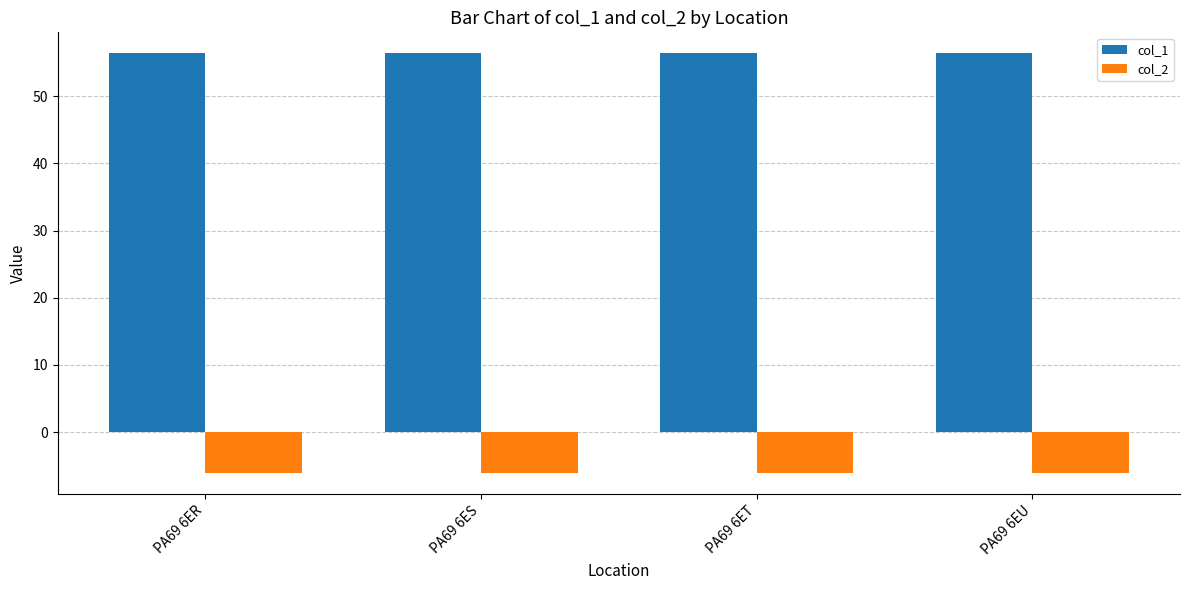

Is it true that col_1 equals 56.4 at PA69 6ET?

True